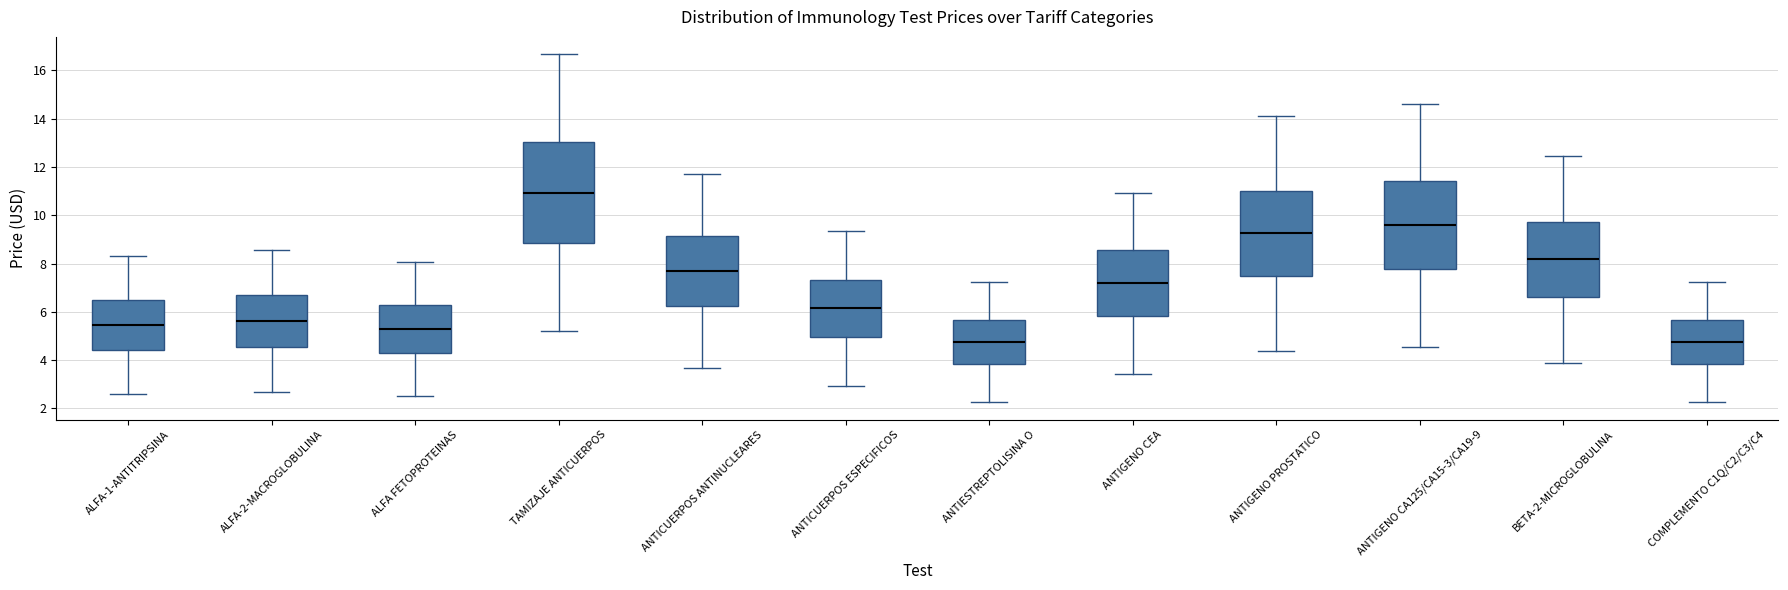

Reading left to right, read every box against the y-axis: the position of its median line, the range the box covers, and the ends of its whiskers. The values are not printed on the chart, so give them approximately, as read against the axis.

ALFA-1-ANTITRIPSINA: median 5.4, box 4.4 to 6.4, whiskers 2.6 to 8.4
ALFA-2-MACROGLOBULINA: median 5.6, box 4.6 to 6.8, whiskers 2.6 to 8.6
ALFA FETOPROTEINAS: median 5.2, box 4.2 to 6.2, whiskers 2.6 to 8.0
TAMIZAJE ANTICUERPOS: median 11.0, box 8.8 to 13.0, whiskers 5.2 to 16.6
ANTICUERPOS ANTINUCLEARES: median 7.6, box 6.2 to 9.2, whiskers 3.6 to 11.8
ANTICUERPOS ESPECIFICOS: median 6.2, box 5.0 to 7.4, whiskers 3.0 to 9.4
ANTIESTREPTOLISINA O: median 4.8, box 3.8 to 5.6, whiskers 2.2 to 7.2
ANTIGENO CEA: median 7.2, box 5.8 to 8.6, whiskers 3.4 to 11.0
ANTIGENO PROSTATICO: median 9.2, box 7.4 to 11.0, whiskers 4.4 to 14.2
ANTIGENO CA125/CA15-3/CA19-9: median 9.6, box 7.8 to 11.4, whiskers 4.6 to 14.6
BETA-2-MICROGLOBULINA: median 8.2, box 6.6 to 9.8, whiskers 3.8 to 12.4
COMPLEMENTO C1Q/C2/C3/C4: median 4.8, box 3.8 to 5.6, whiskers 2.2 to 7.2